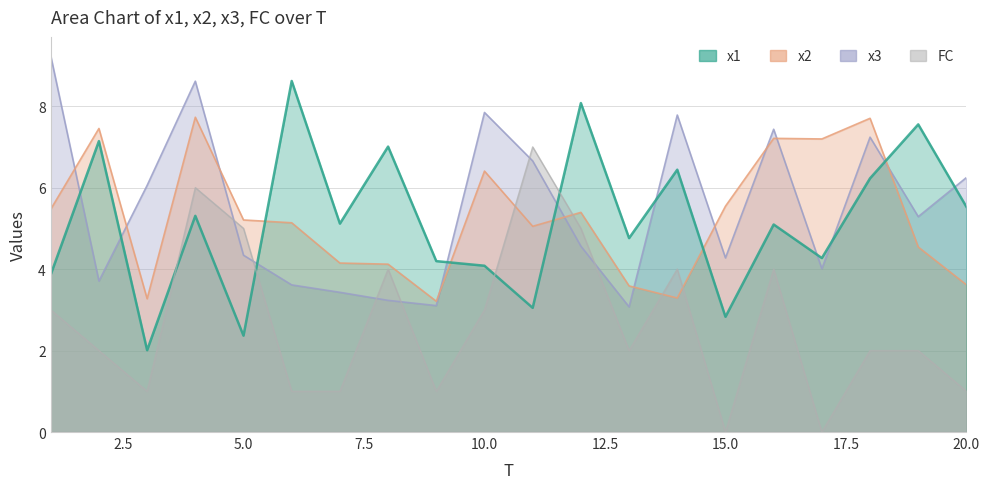

What is the average value of the x2 series?

5.3